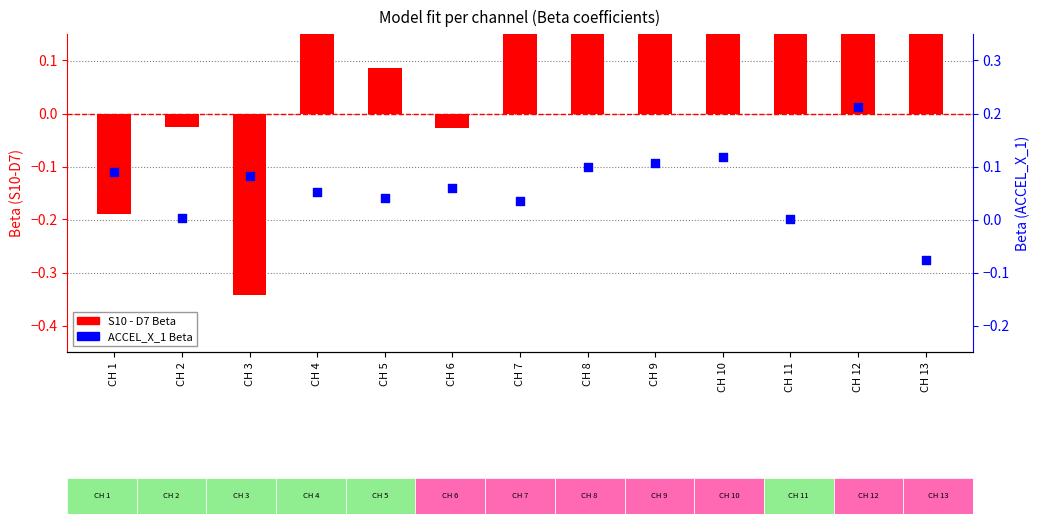

Which series has the largest total across all categories?

S10 - D7 Beta